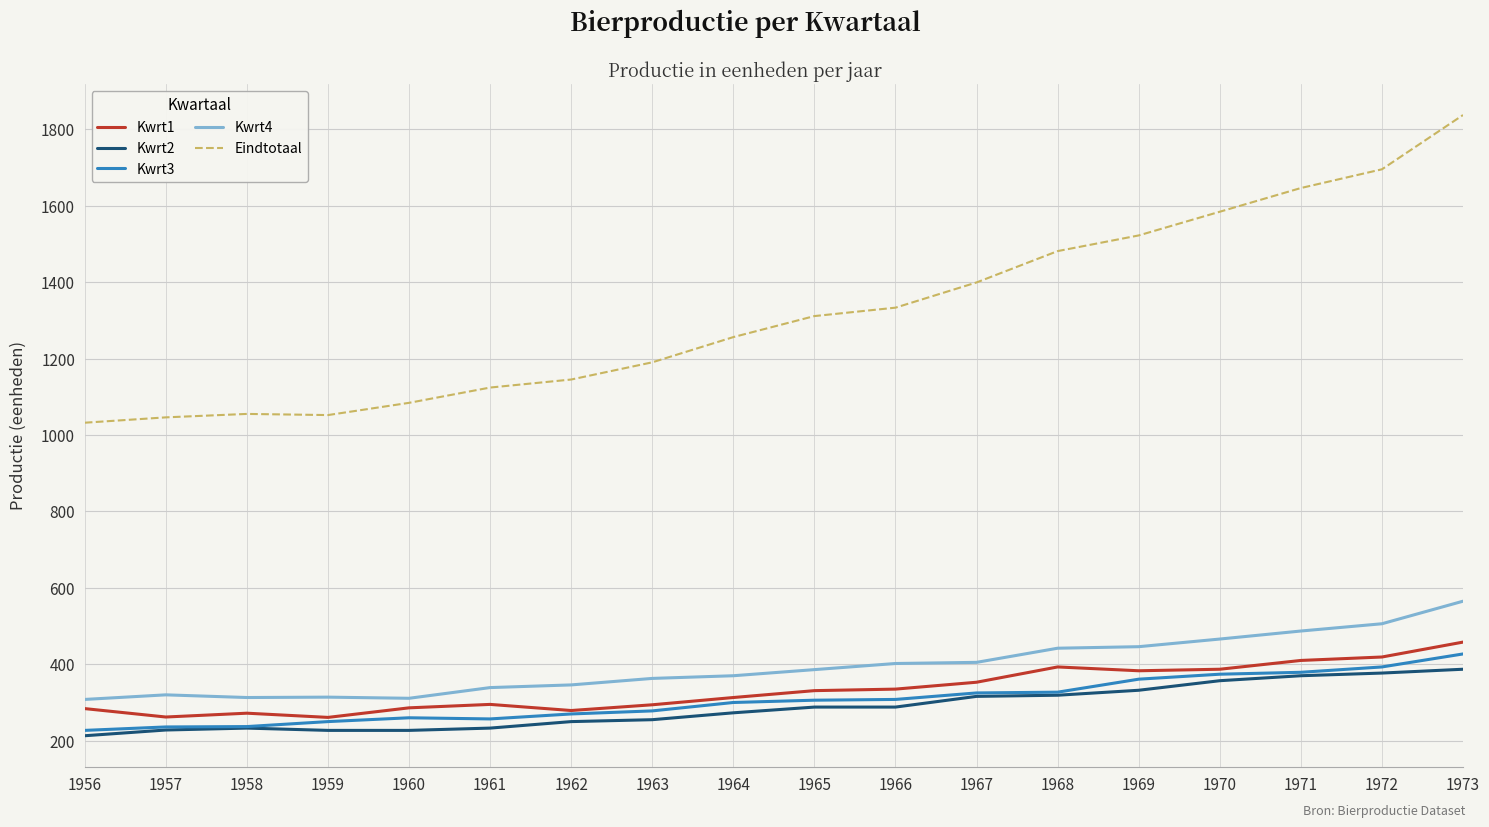

How many series are shown in this chart?

5